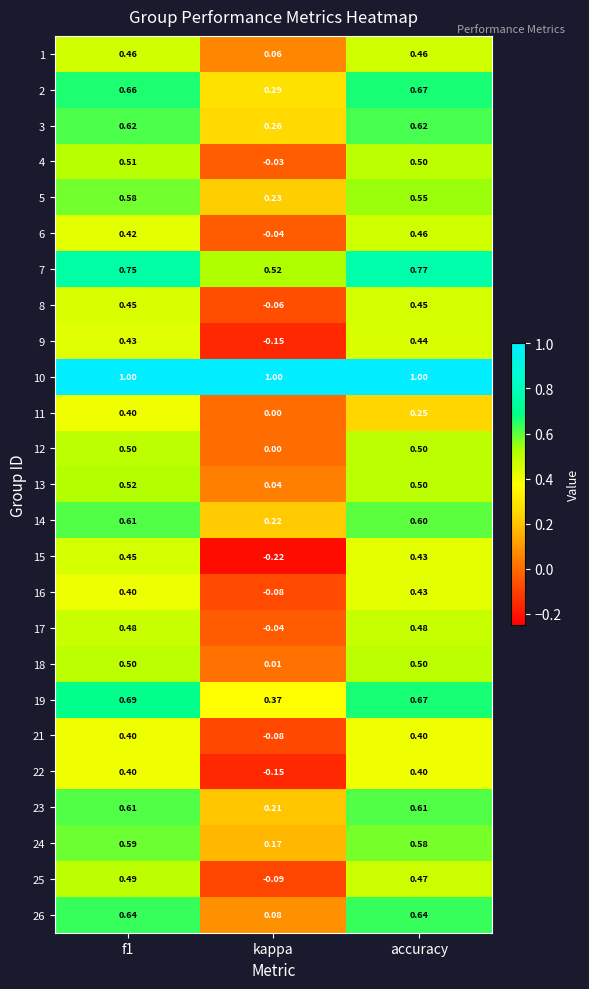

What is the greatest value displayed?

1.0